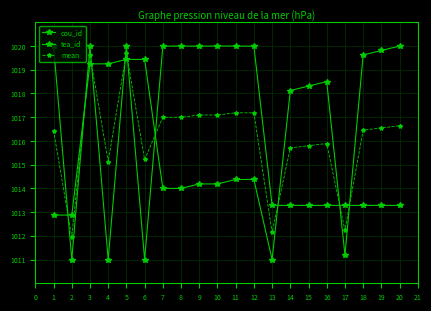

How many interior local valleys does the cou_id series have?

2